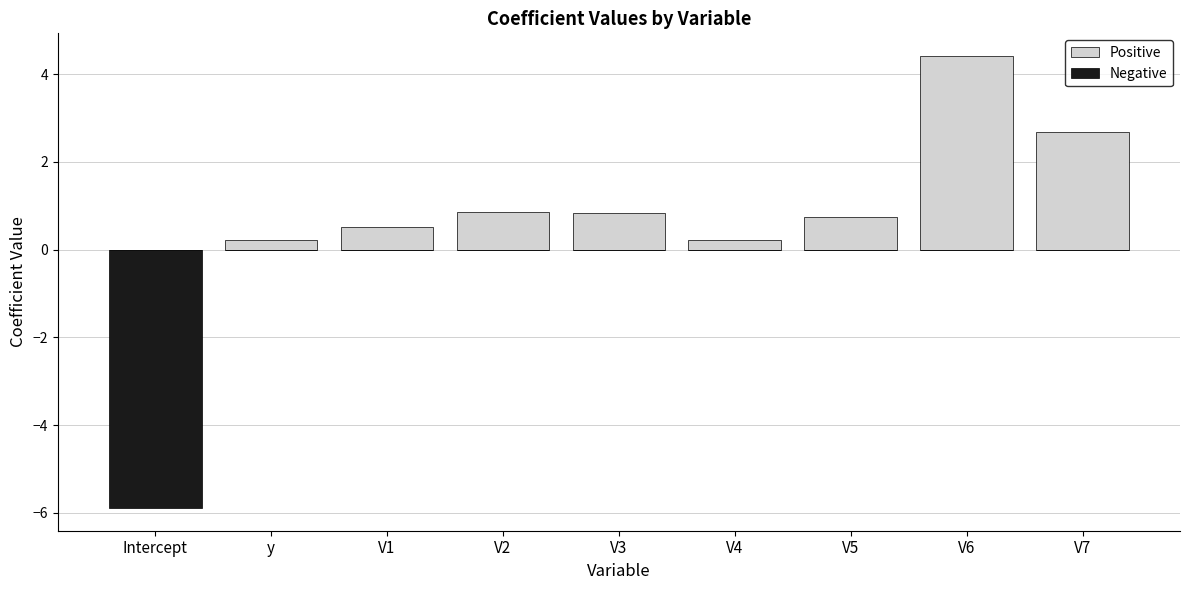

What is the value of the Negative bar at the 1st from the left?

-5.9